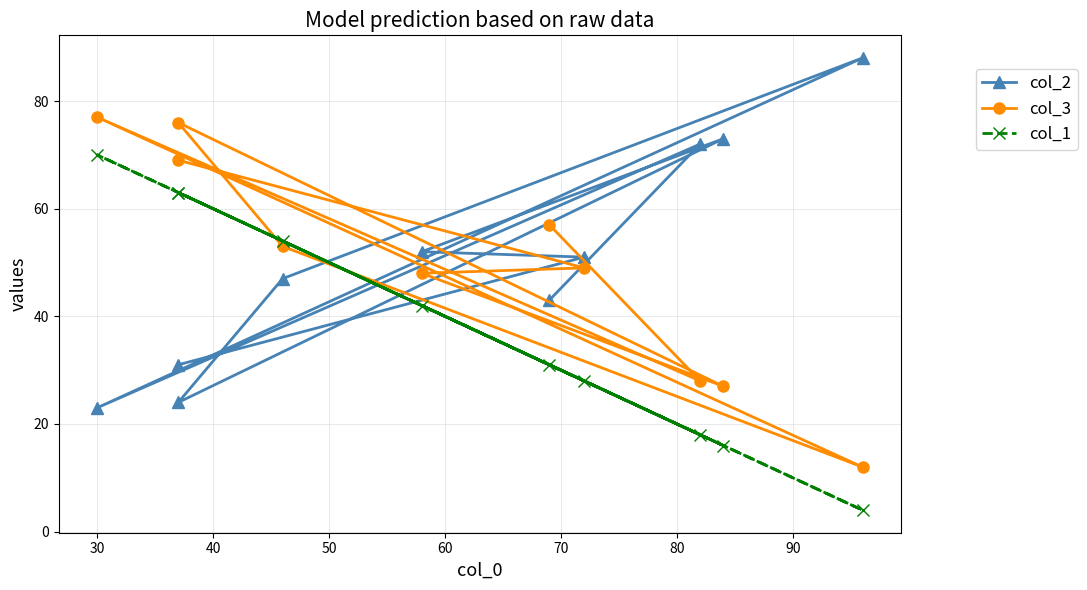

Reading right to left, list all the values displayed in this chart.

col_2: 31	51	52	73	24	47	88	23	72	43
col_3: 69	49	48	27	76	53	12	77	28	57
col_1: 63	28	42	16	63	54	4	70	18	31